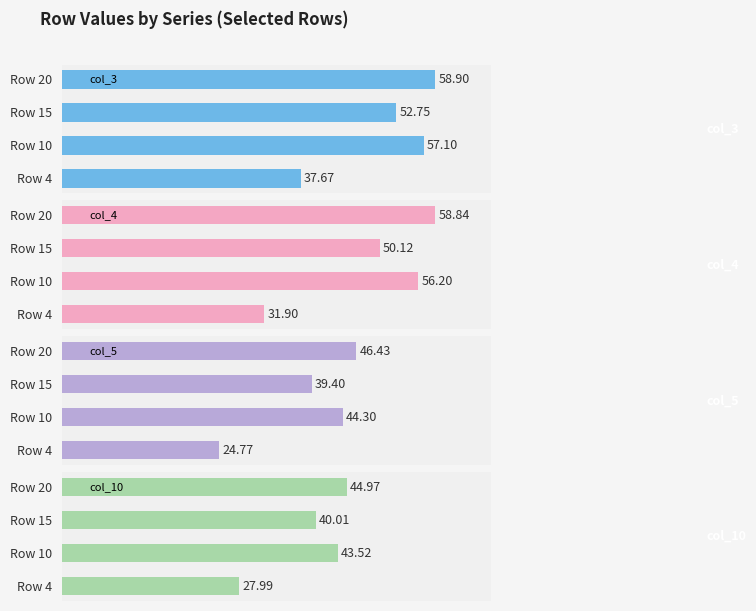

List the series in order of their peak value, lowest first.

col_10, col_5, col_4, col_3